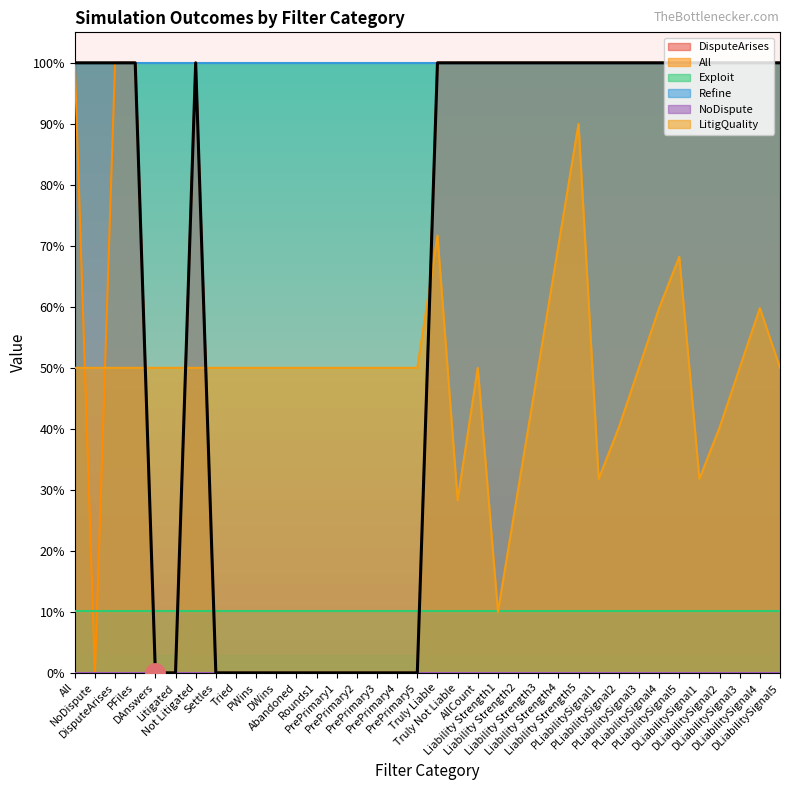

What is the label of the 9th point from the right?

PLiabilitySignal2